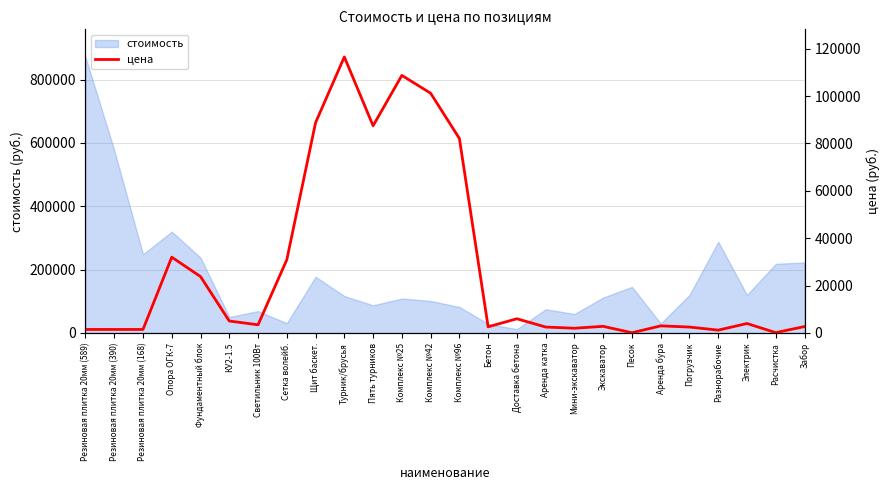

List the labels in order of value, largest first.

Турник/брусья, Комплекс №25, Комплекс №42, Щит баскет., Пять турников, Комплекс №96, Опора ОГК-7, Сетка волейб., Фундаментный блок, Доставка бетона, КУ2-1.5, Электрик, Светильник 100Вт, Аренда бура, Экскаватор, Забор, Бетон, Аренда катка, Погрузчик, Мини-экскаватор, Резиновая плитка 20мм (589), Резиновая плитка 20мм (390), Резиновая плитка 20мм (168), Разнорабочие, Расчистка, Песок